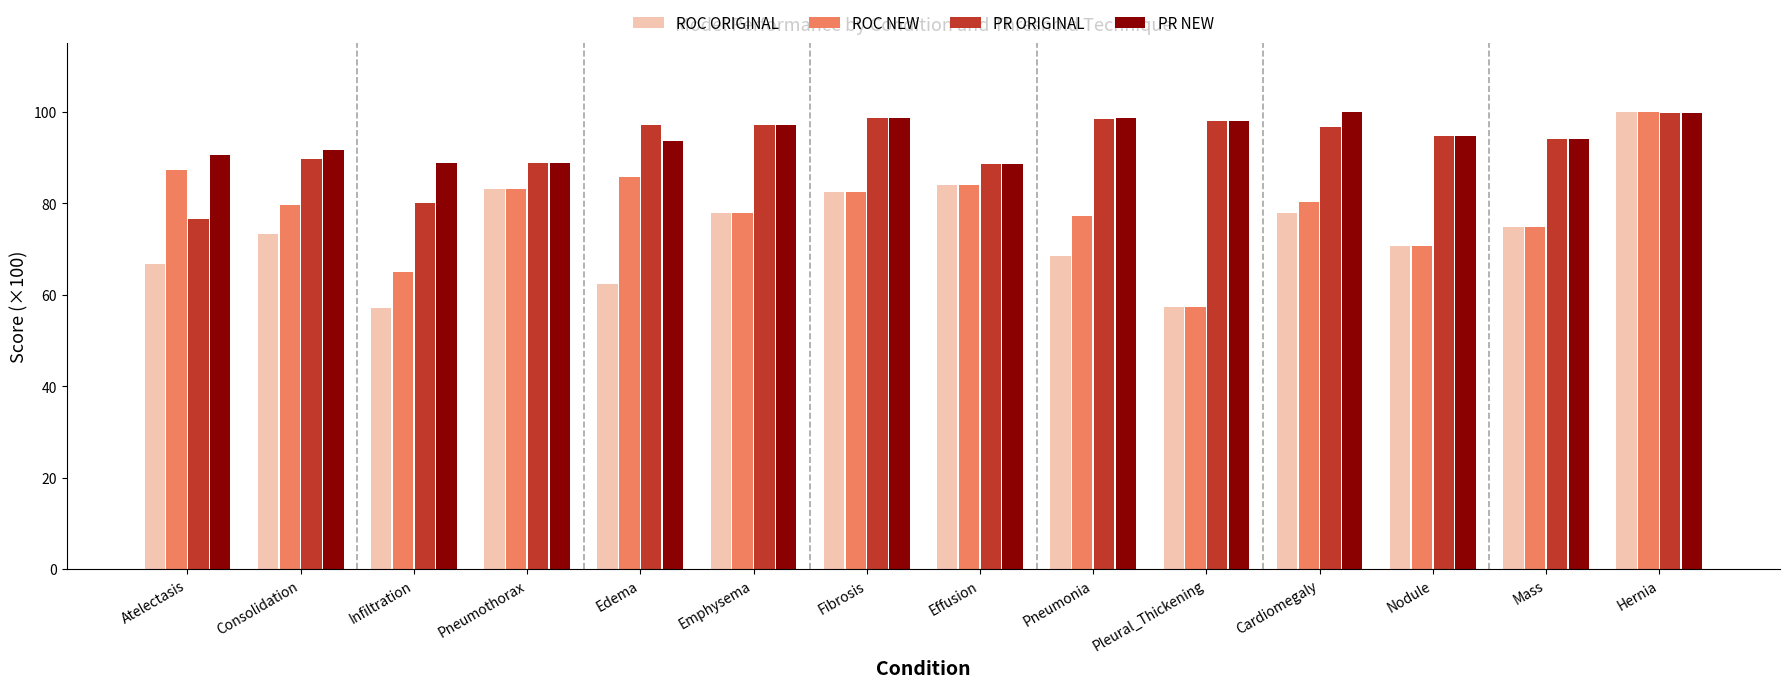

What is the total value across all series at Emphysema?

350.4